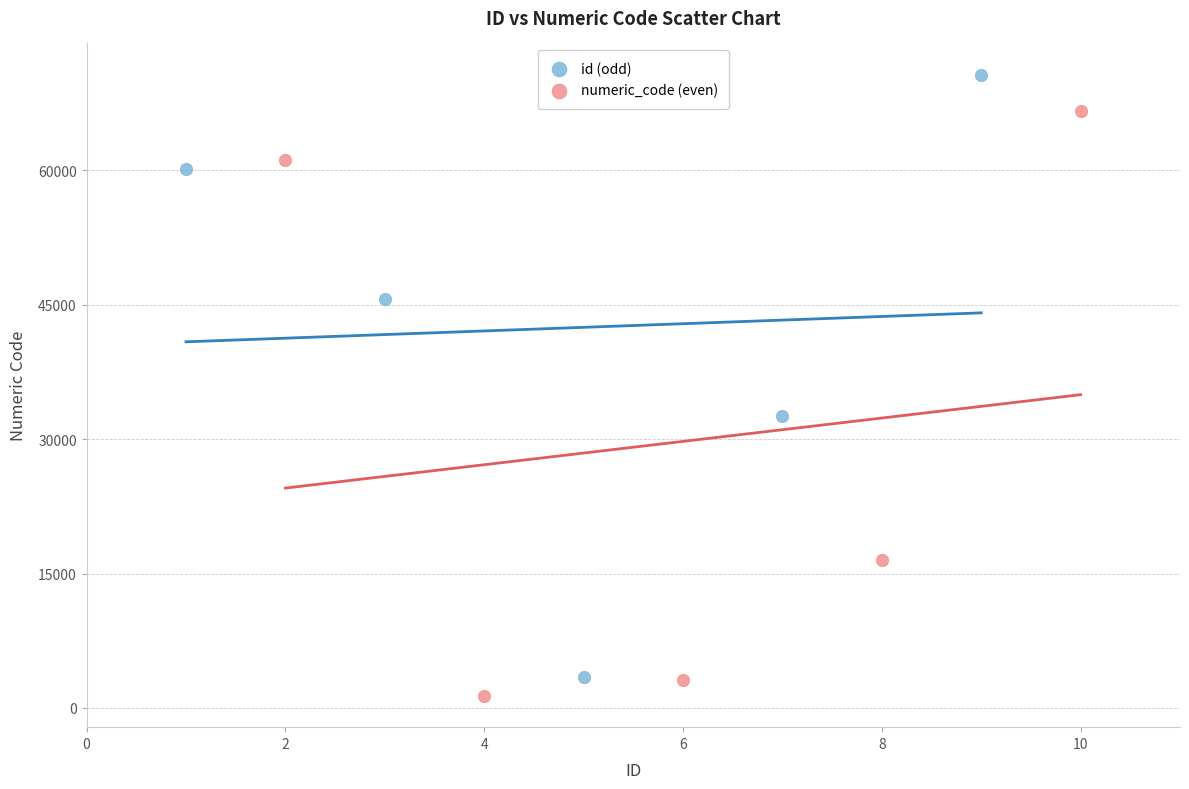

Which series reaches the maximum Y coordinate?

id (odd)